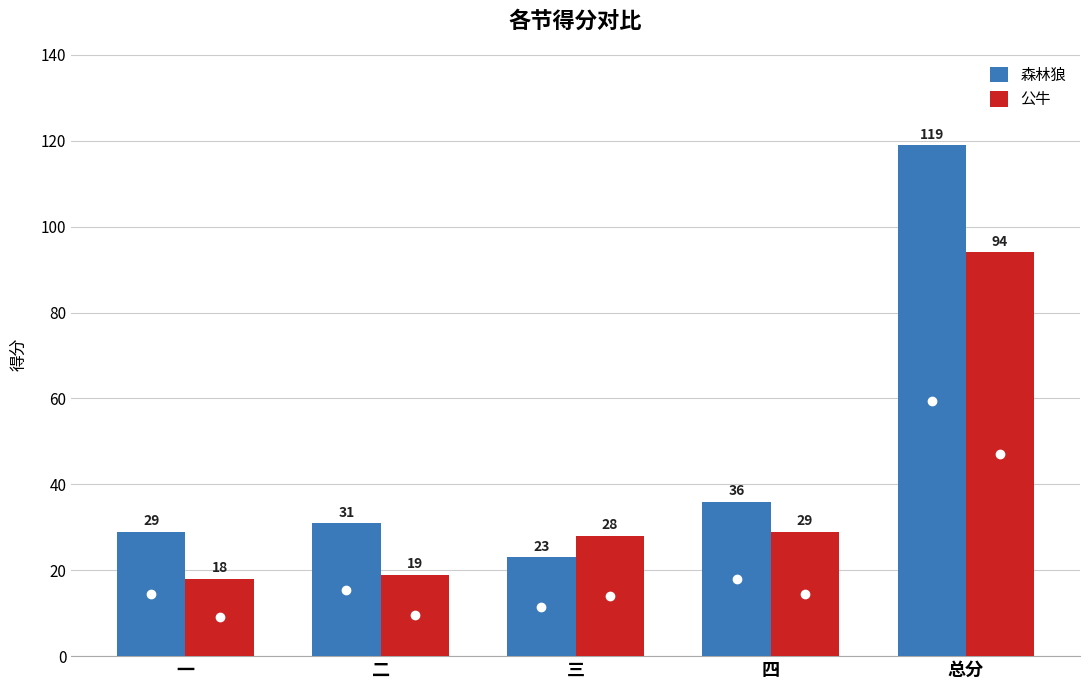

Count the number of categories in the chart.

5